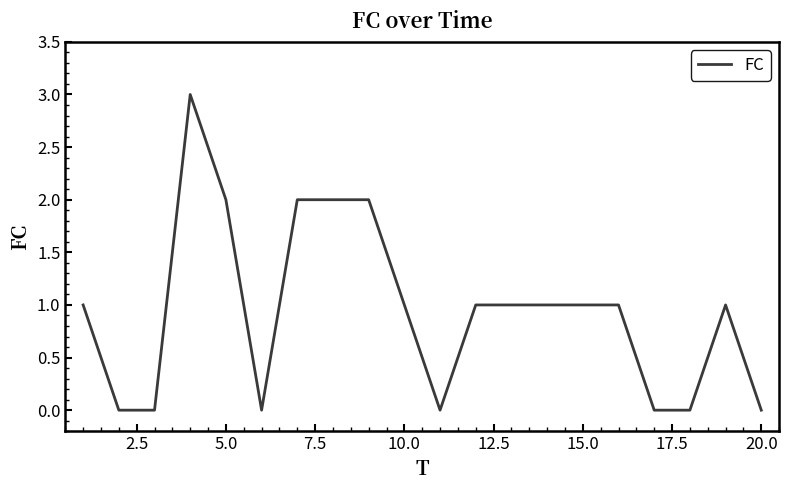

What is the maximum value shown in the chart?

3